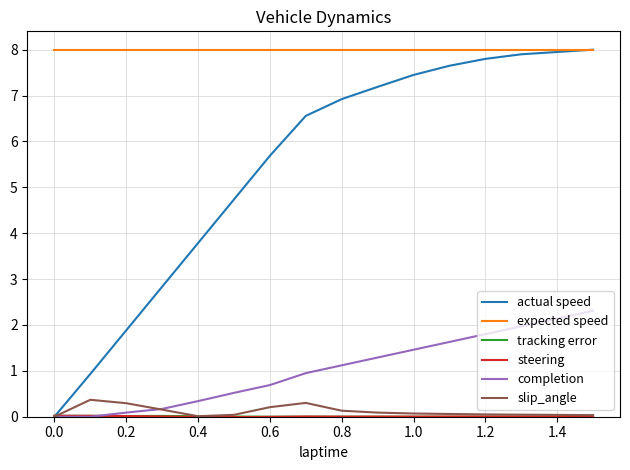

What is the greatest value displayed?

8.0